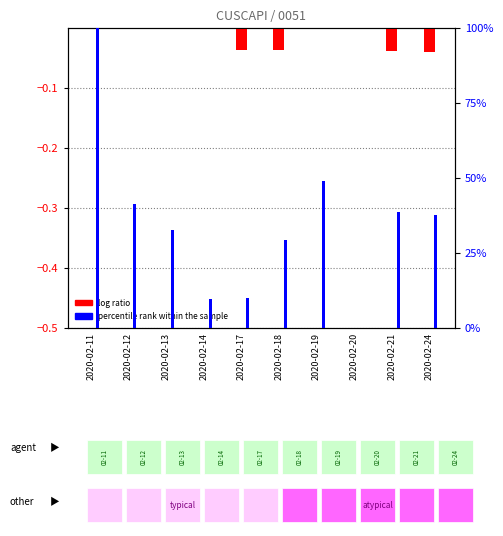

At 2020-02-14, list the series in order from largest to smallest.

percentile rank within the sample, log ratio